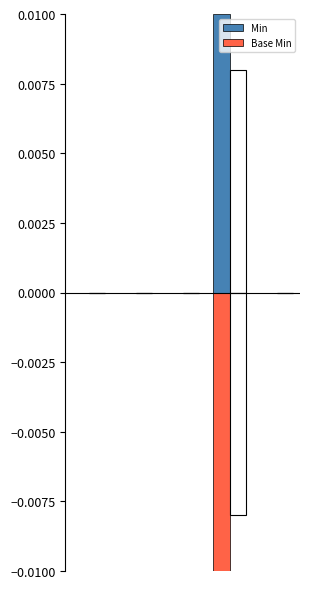

Is it true that Min equals 0.0 at 1?

False